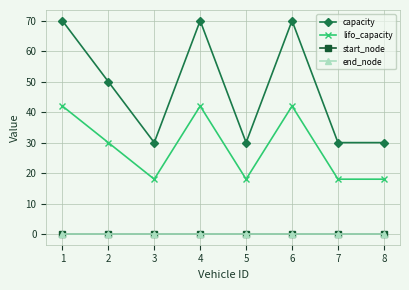

Which series has the largest range (max minus min)?

capacity